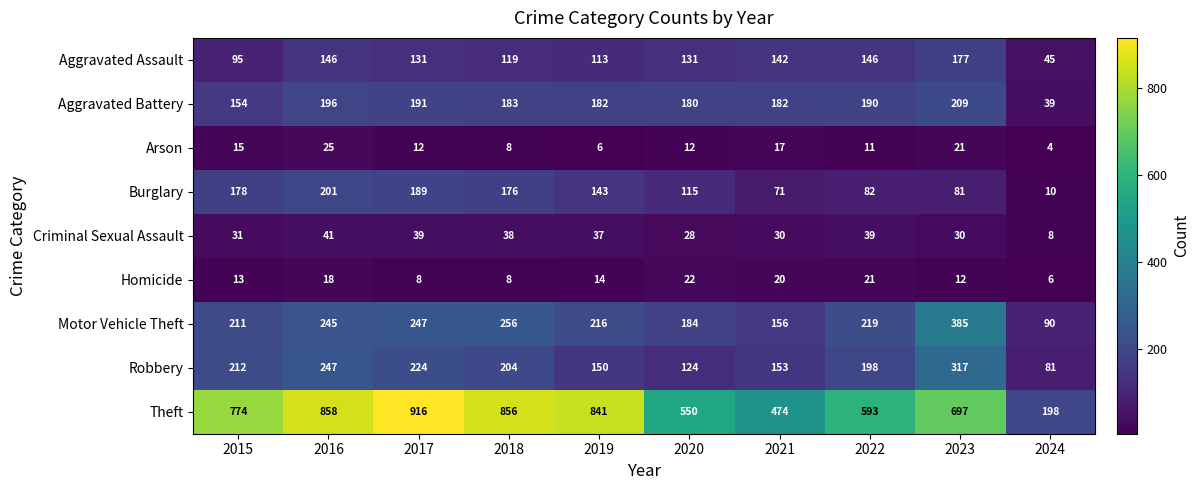

At how many categories does at least one series exceed 798?

4